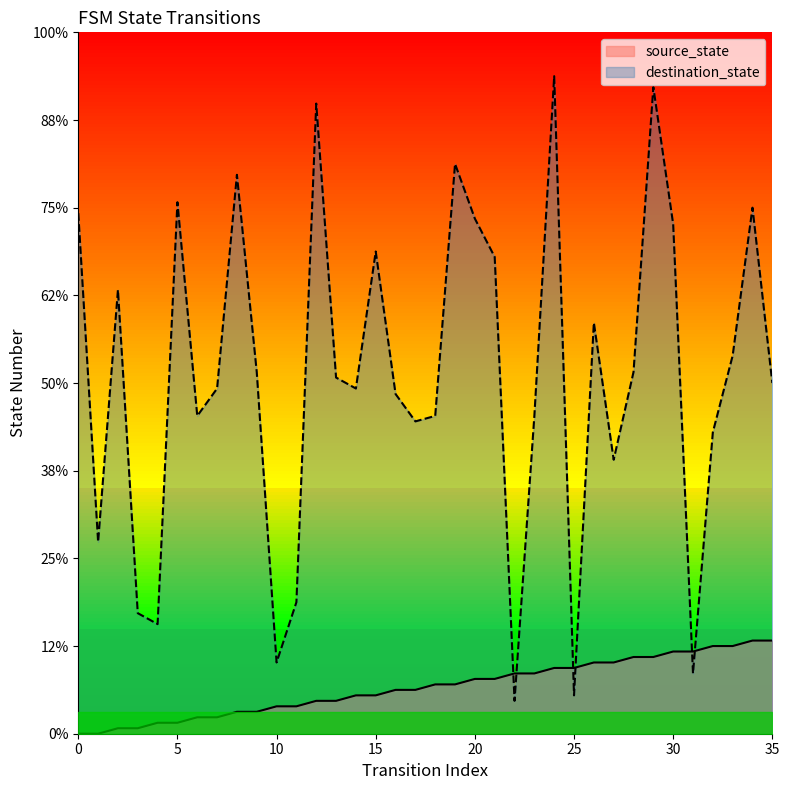

Rank the series at 11 from highest to lowest value.

destination_state, source_state